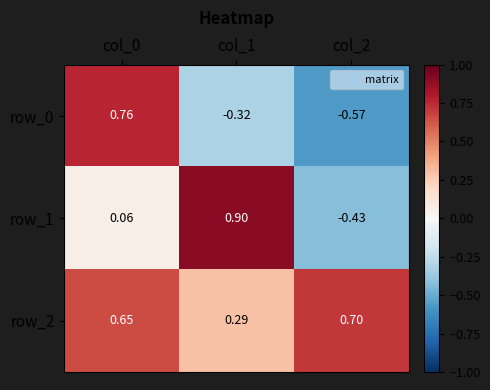

List the series in order of their peak value, lowest first.

row_2, row_0, row_1